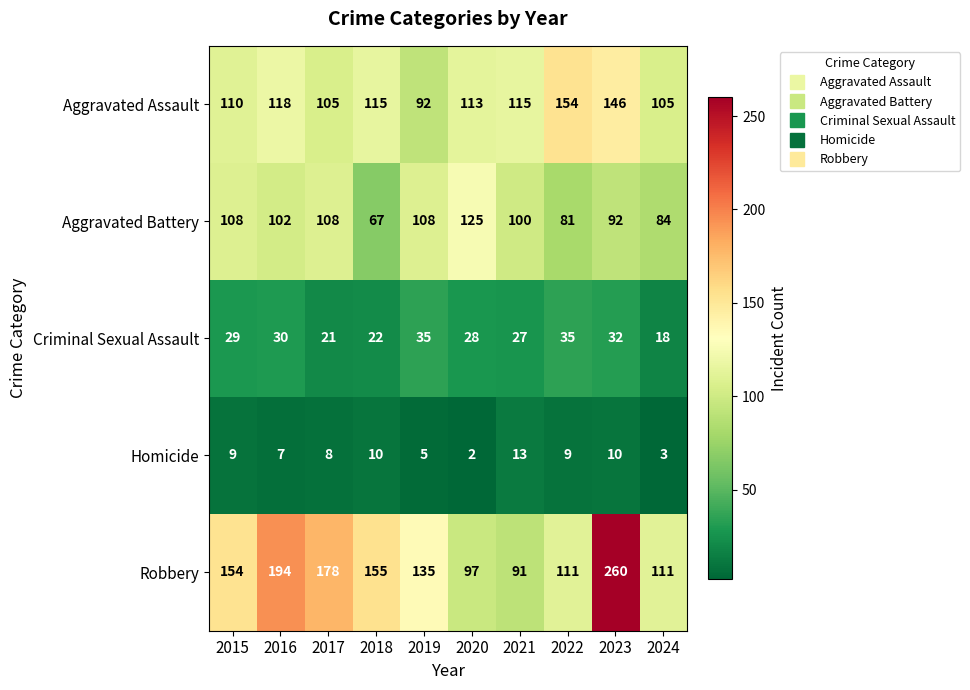

The Criminal Sexual Assault series shows 32 at 2023. True or false?

True